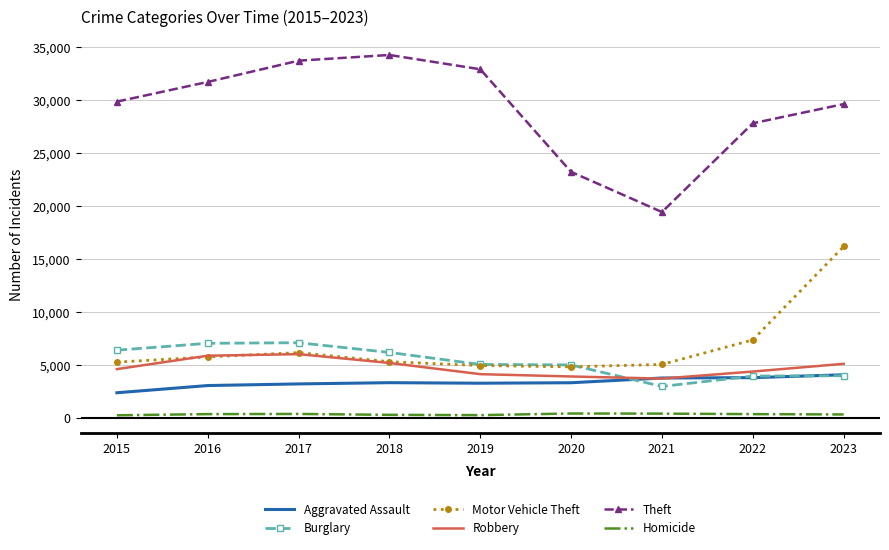

Where is Theft nearest to the value 26843?

2022